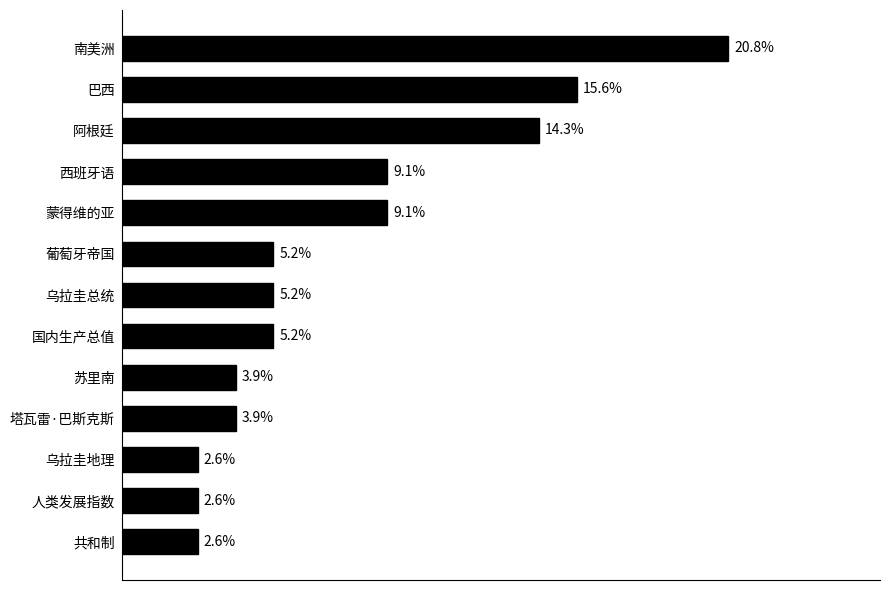

At which category does the chart reach its peak across all series?

南美洲